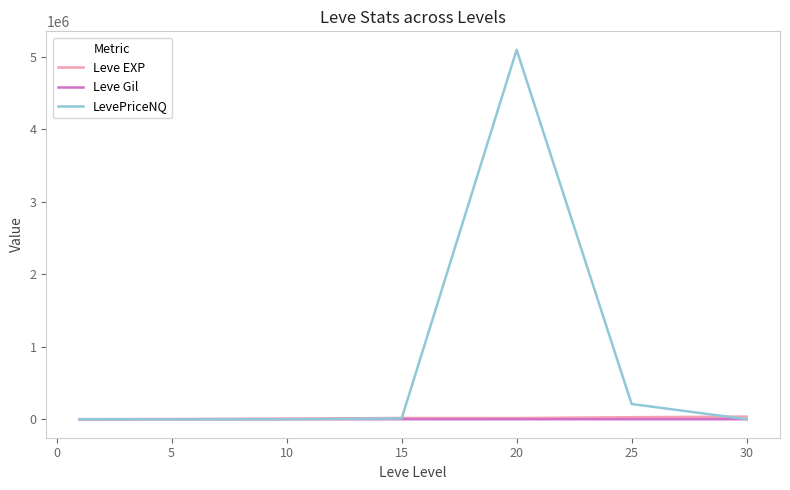

Which series has the largest total across all categories?

LevePriceNQ